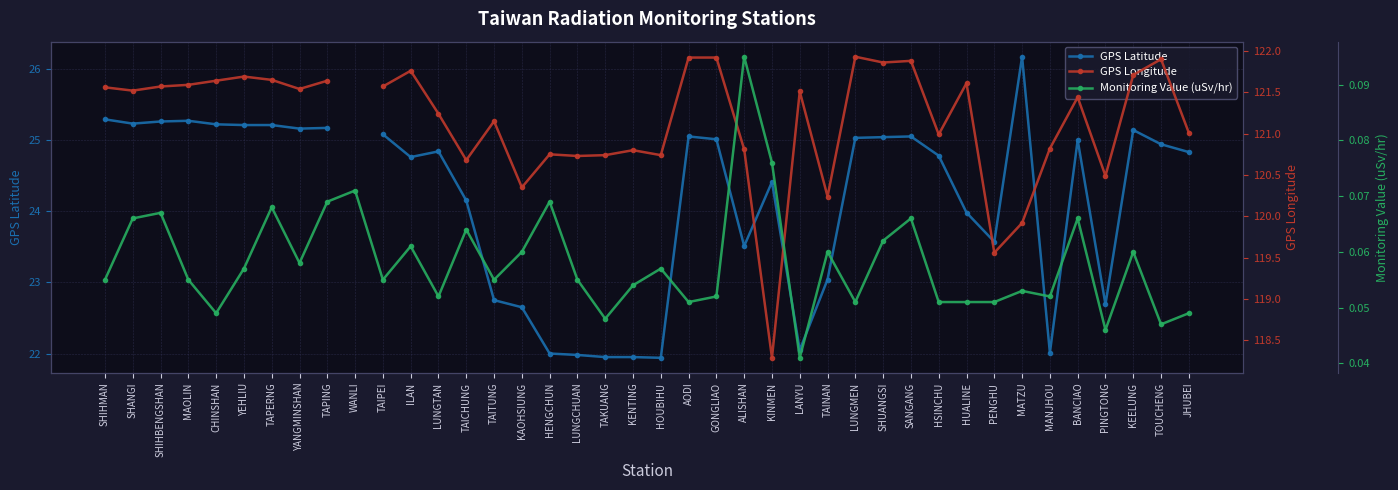

At which category does the chart reach its peak across all series?

LUNGMEN